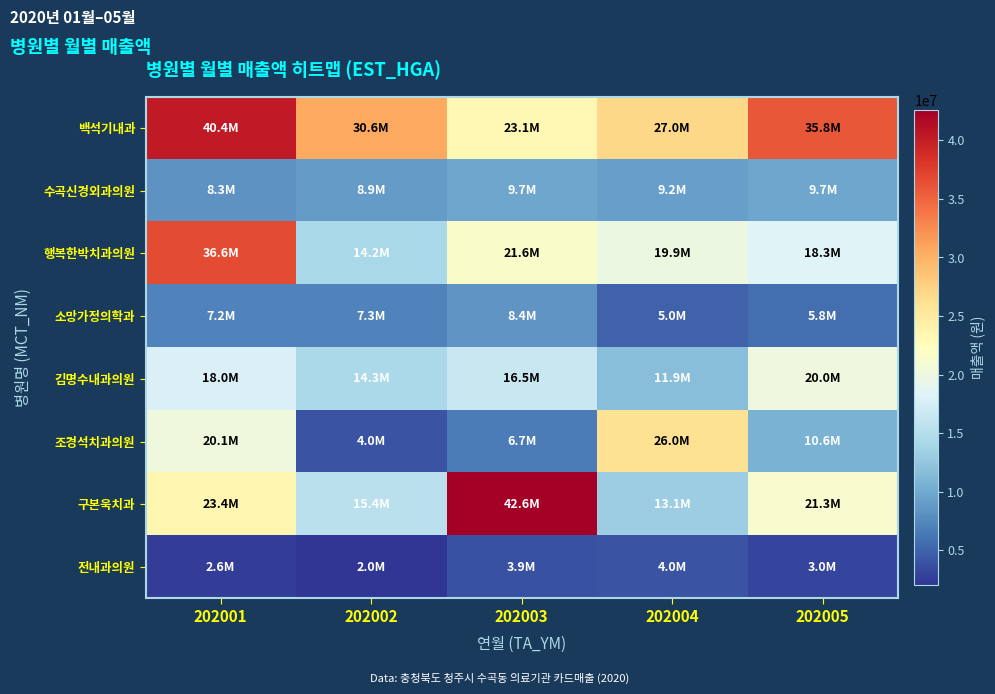

Reading left to right, what are all the values shown in this chart?

백석기내과: 202001=40376707	202002=30583239	202003=23107244	202004=27024835	202005=35832599
수곡신경외과의원: 202001=8347592	202002=8896657	202003=9703582	202004=9223346	202005=9668259
행복한박치과의원: 202001=36574059	202002=14207240	202003=21612782	202004=19909195	202005=18253293
소망가정의학과: 202001=7160401	202002=7252362	202003=8413327	202004=4961110	202005=5757920
김명수내과의원: 202001=18014508	202002=14317103	202003=16485698	202004=11851855	202005=19957905
조경석치과의원: 202001=20121036	202002=3973400	202003=6676022	202004=26004823	202005=10617322
구본욱치과: 202001=23424958	202002=15385545	202003=42595164	202004=13123280	202005=21297662
전내과의원: 202001=2615607	202002=2030065	202003=3920045	202004=3980403	202005=2981893